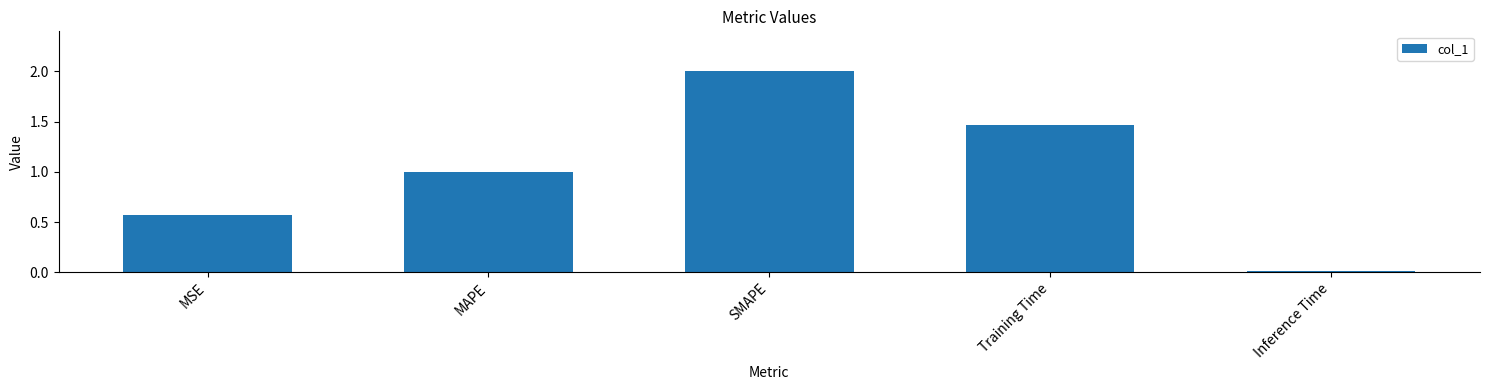

The value at Inference Time is 0.0. True or false?

True